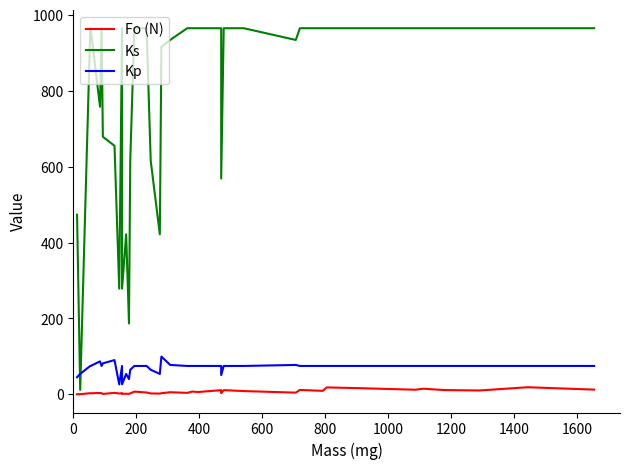

What is the value of the Ks point at the 20th from the left?

934.0